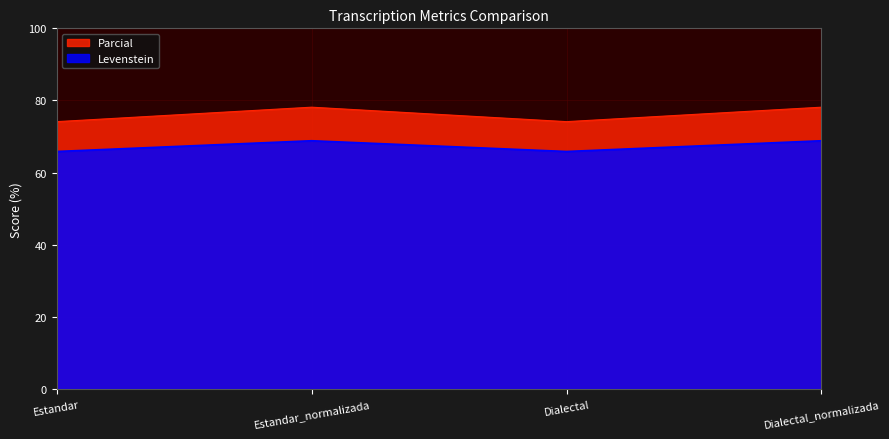

Where is Levenstein nearest to the value 67?

Estandar